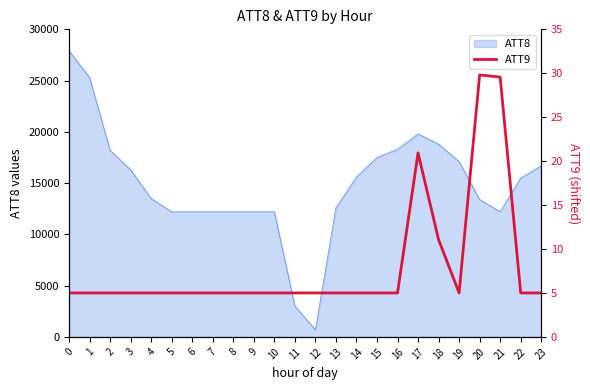

At which label is the value closest to 17?

17